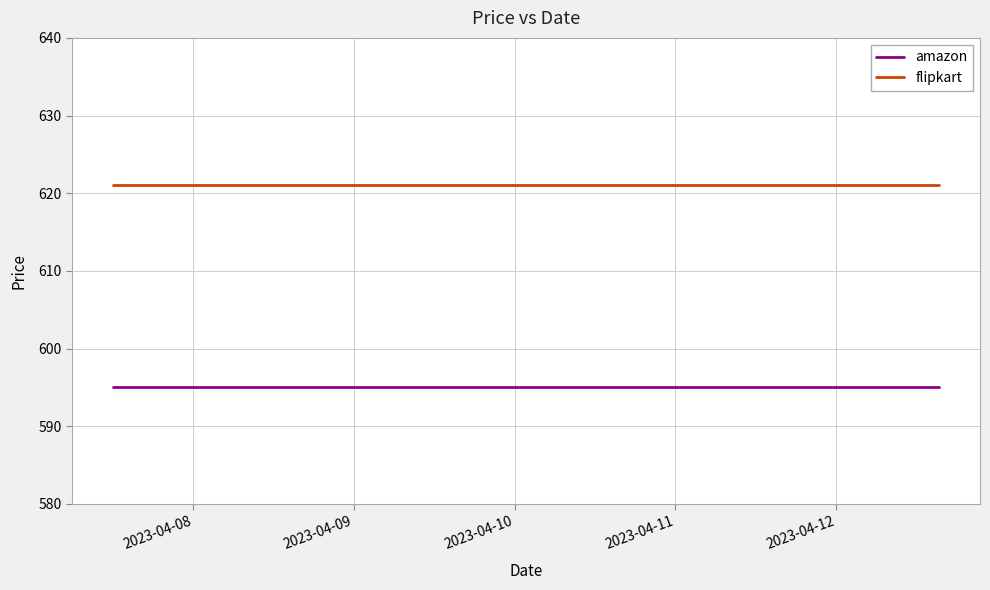

True or false: amazon and flipkart intersect in this chart.

False